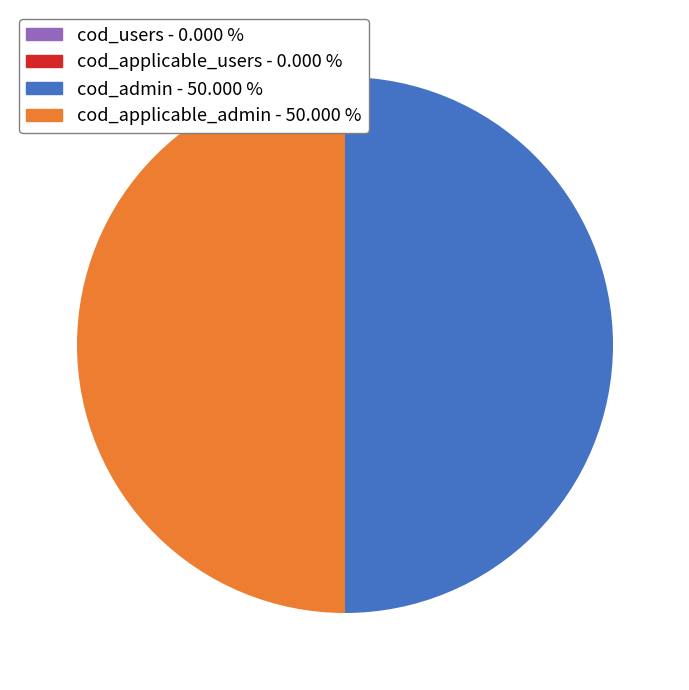

Which slice is the smallest?

cod_users